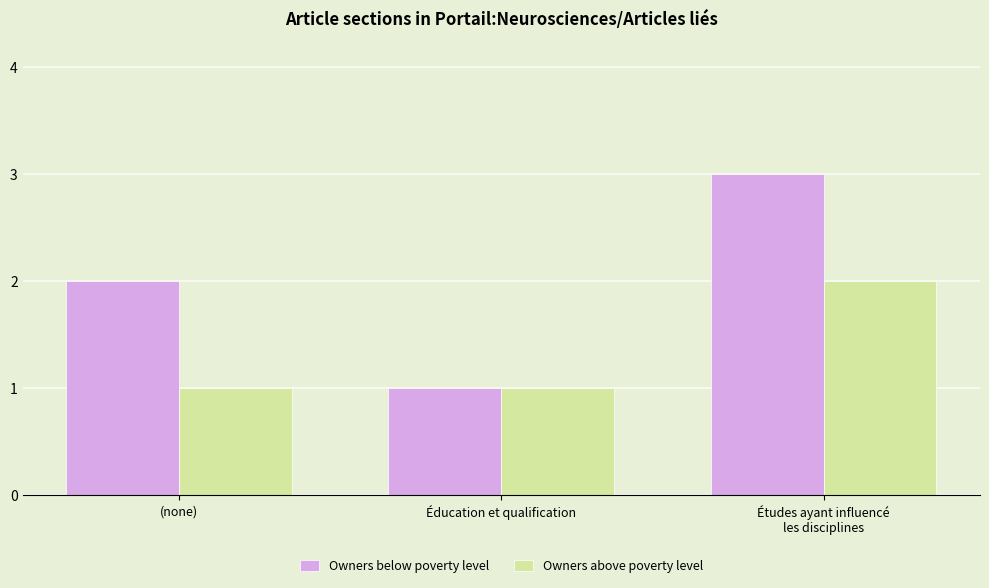

Which category has the lowest value in the Owners below poverty level series?

Éducation et qualification